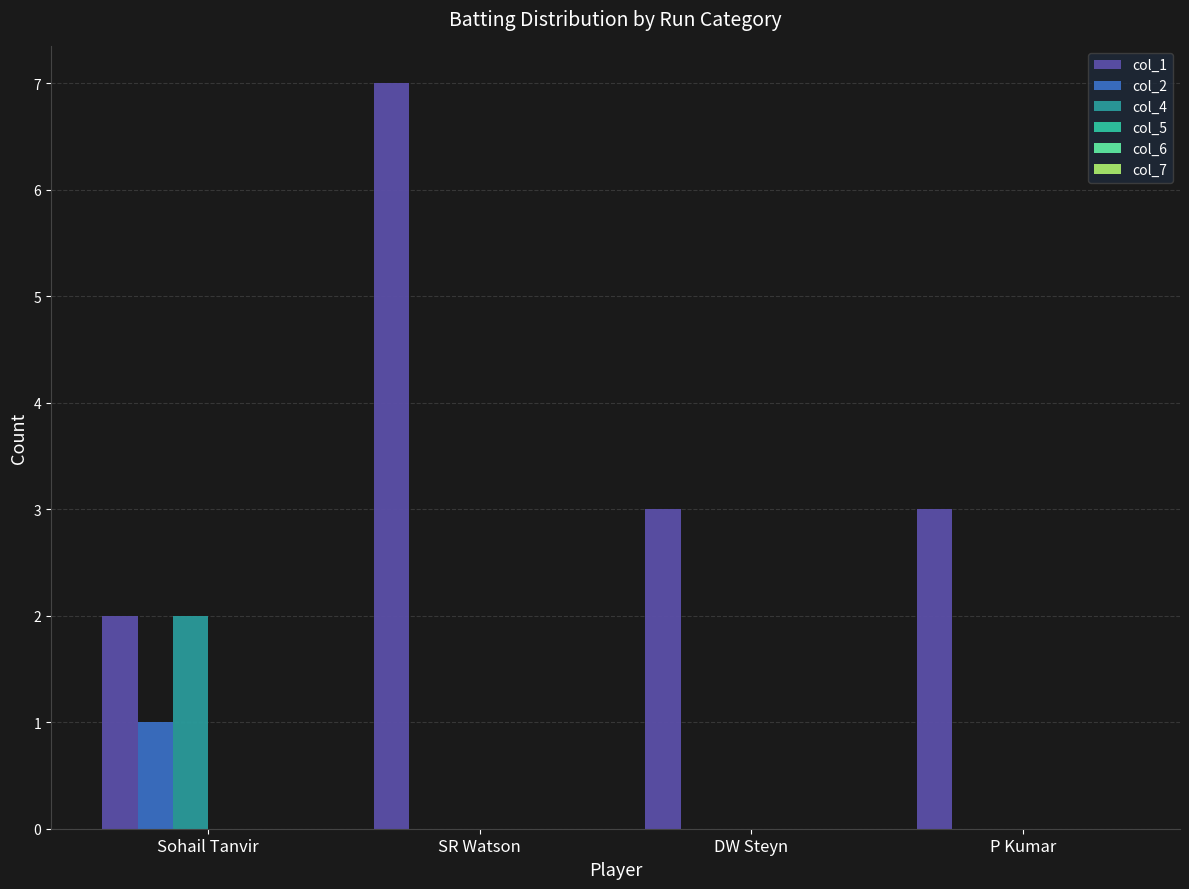

How many series are shown in this chart?

3